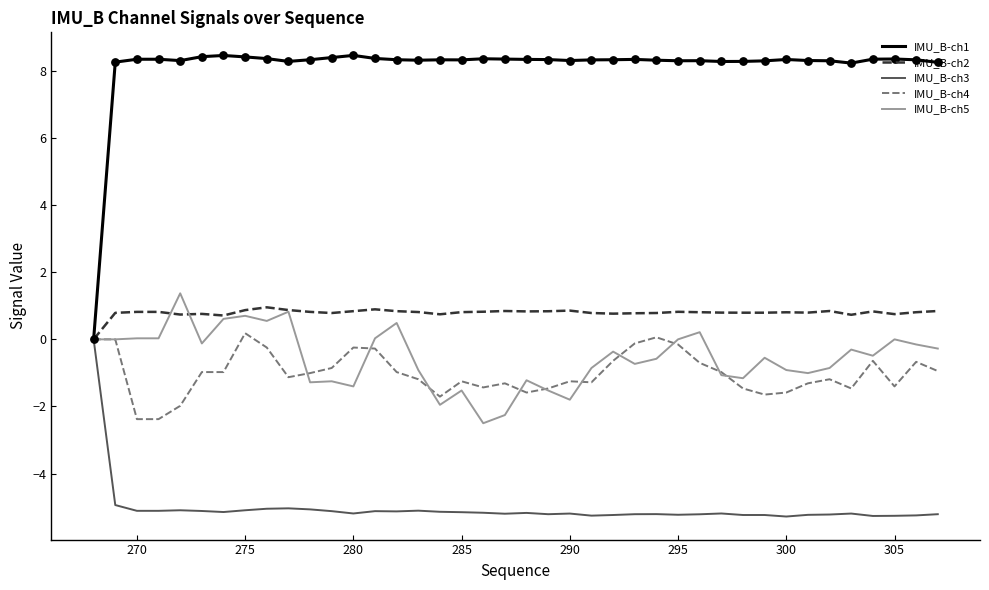

Which series has the largest total across all categories?

IMU_B-ch1